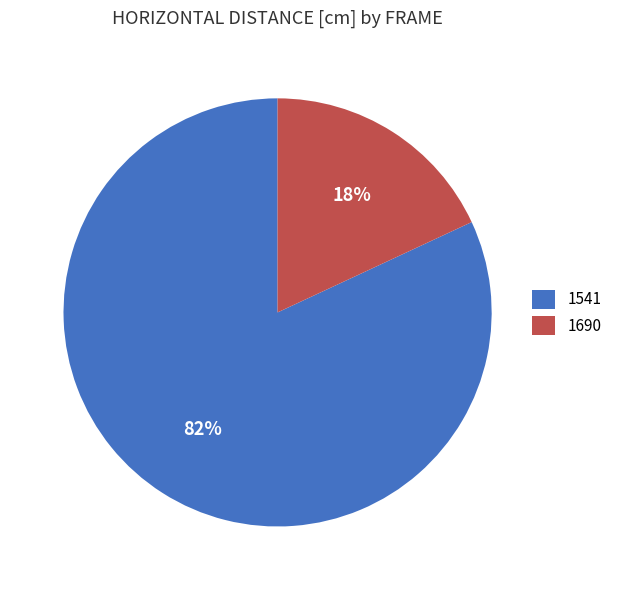

Does any single category account for the majority?

Yes